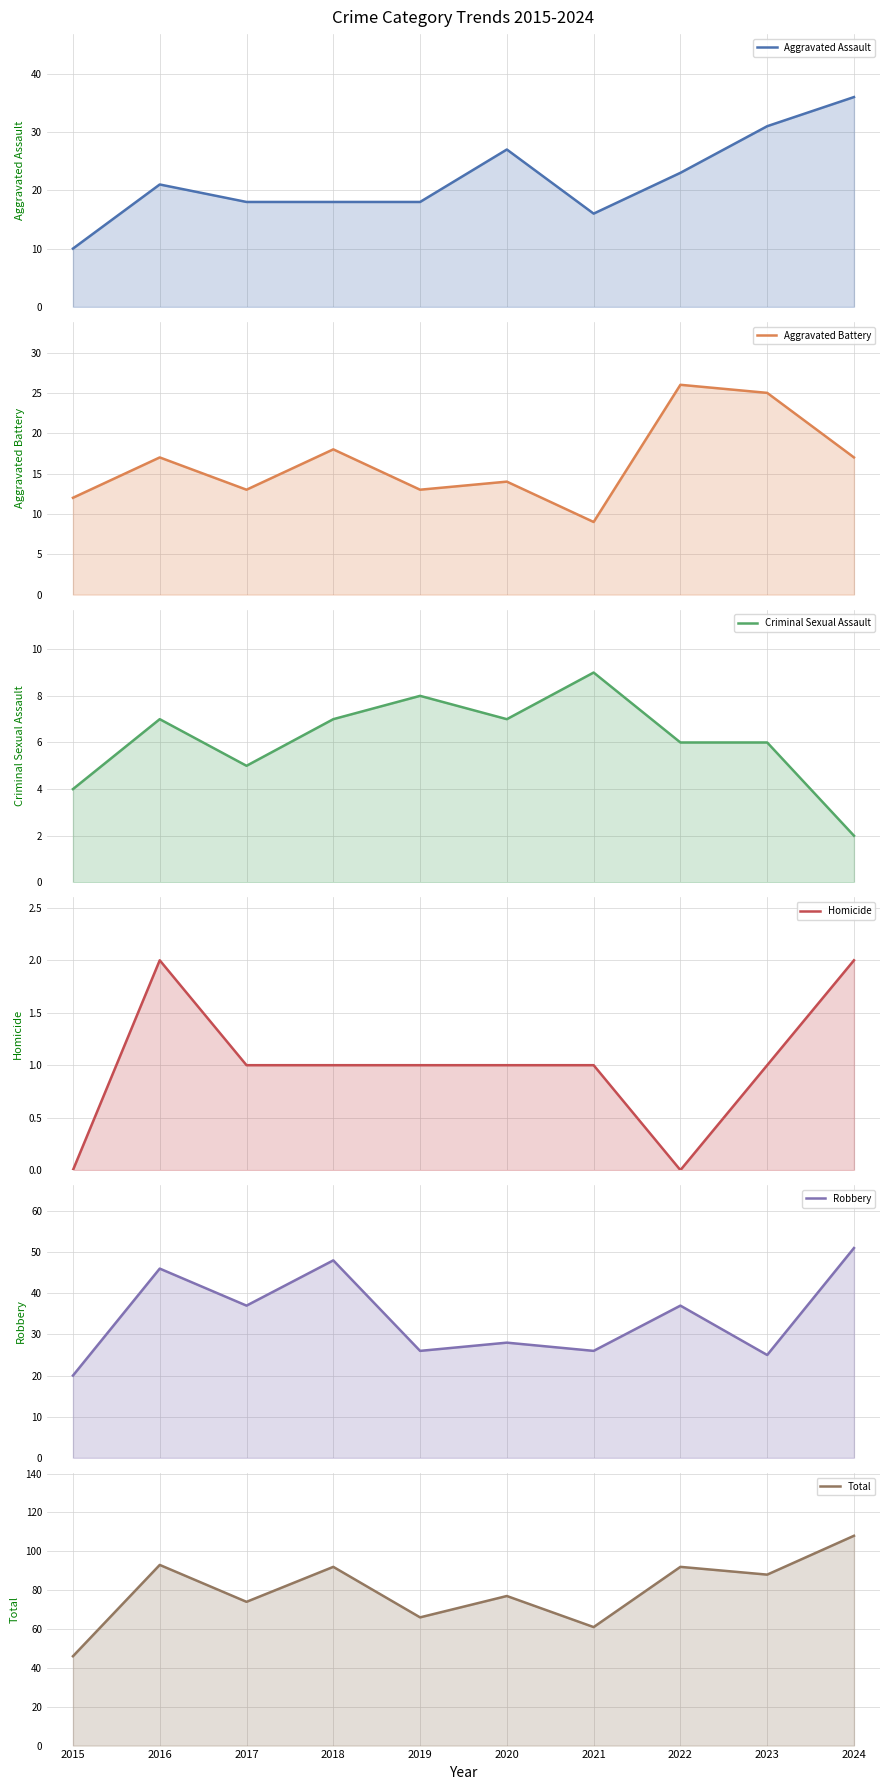

Read the Robbery value at 2024, to the nearest 10.

50